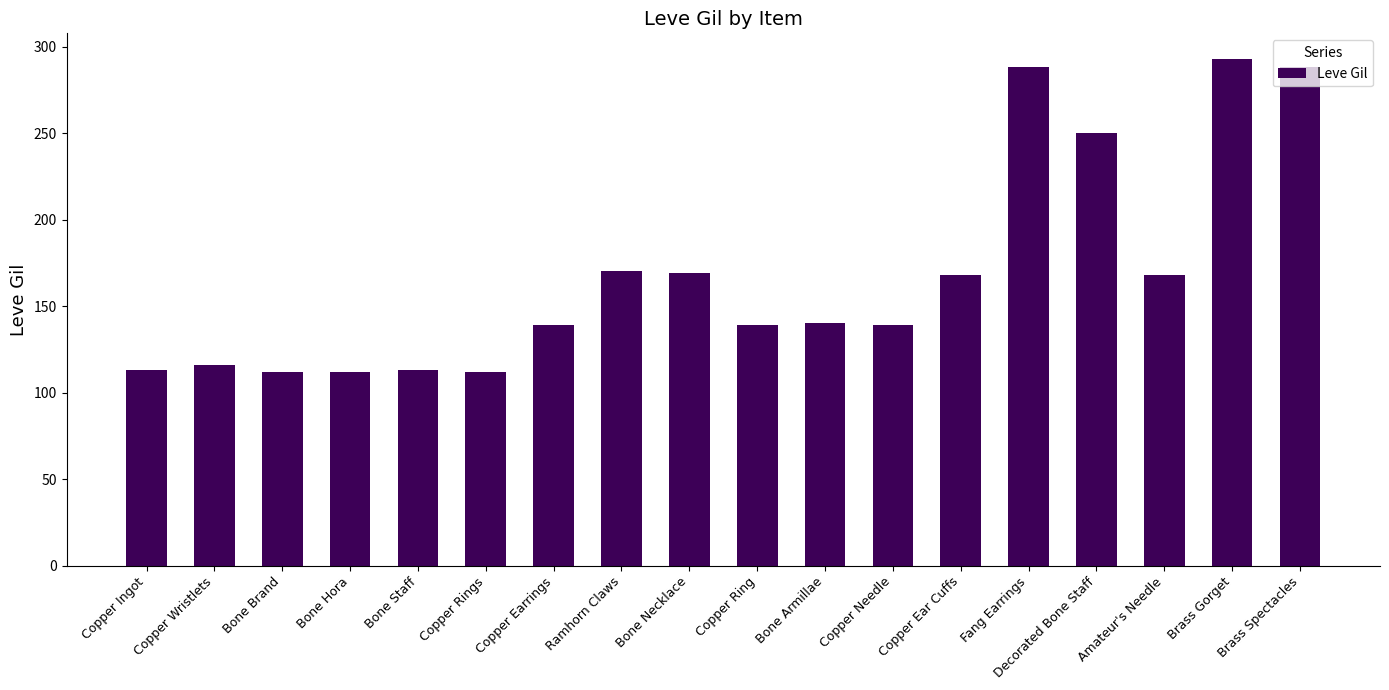

What is the smallest value displayed?

112